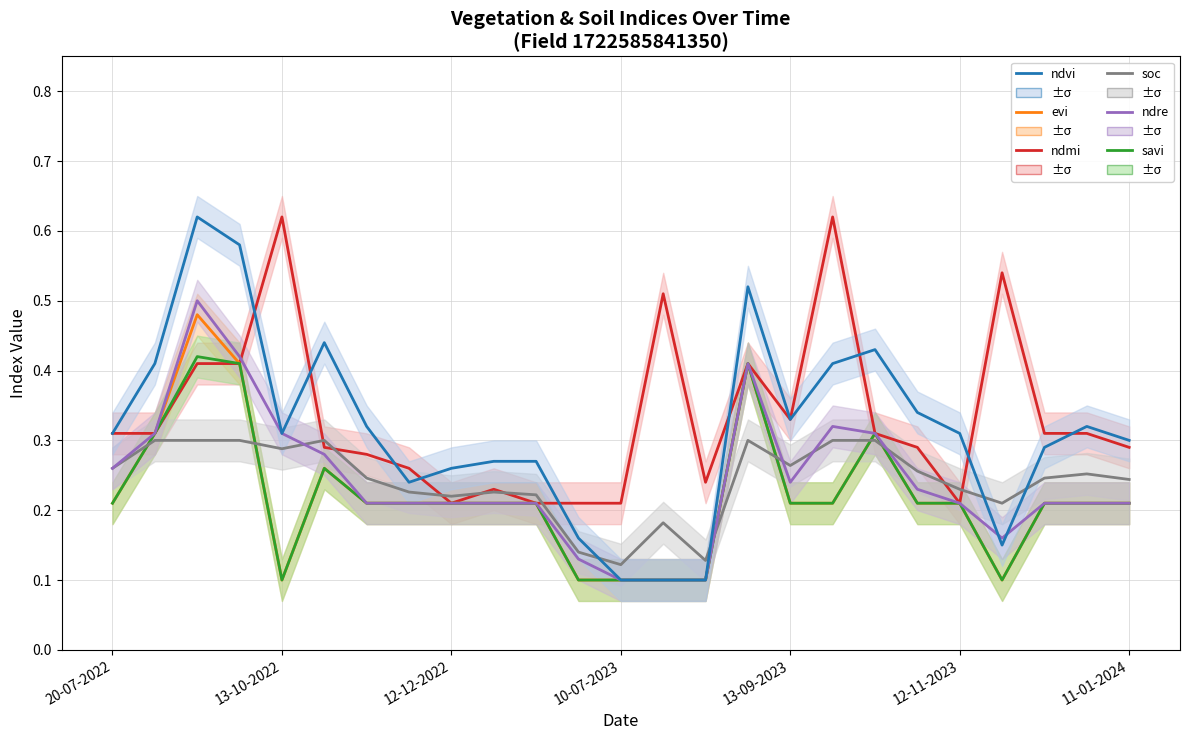

Which series has the largest range (max minus min)?

ndvi